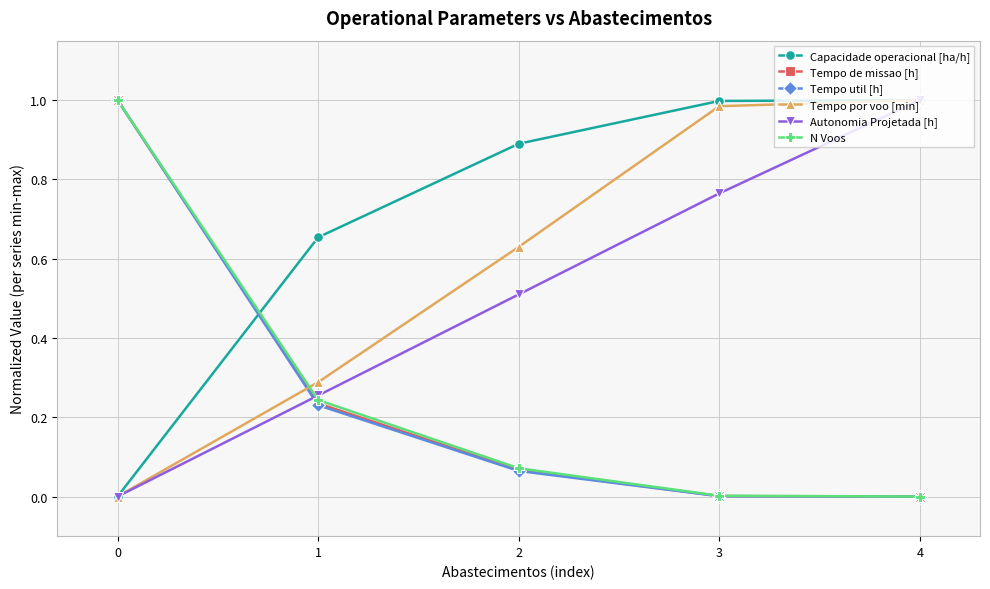

How many data points does each series have?

5